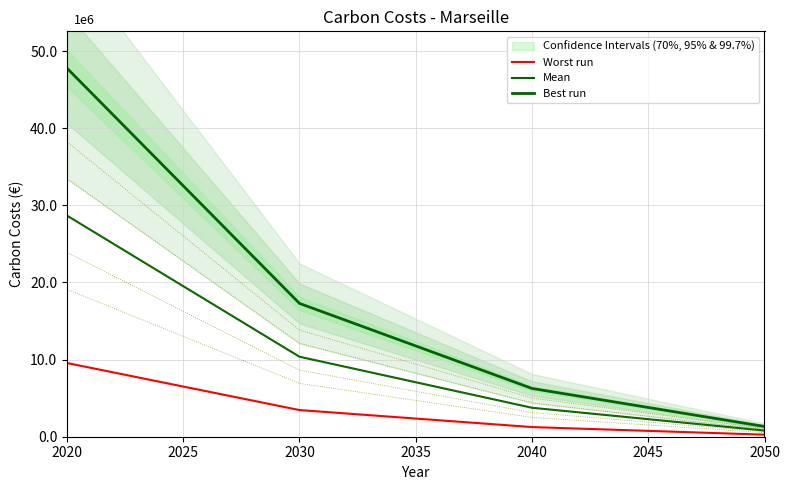

True or false: Best run and Worst run cross at least once.

False